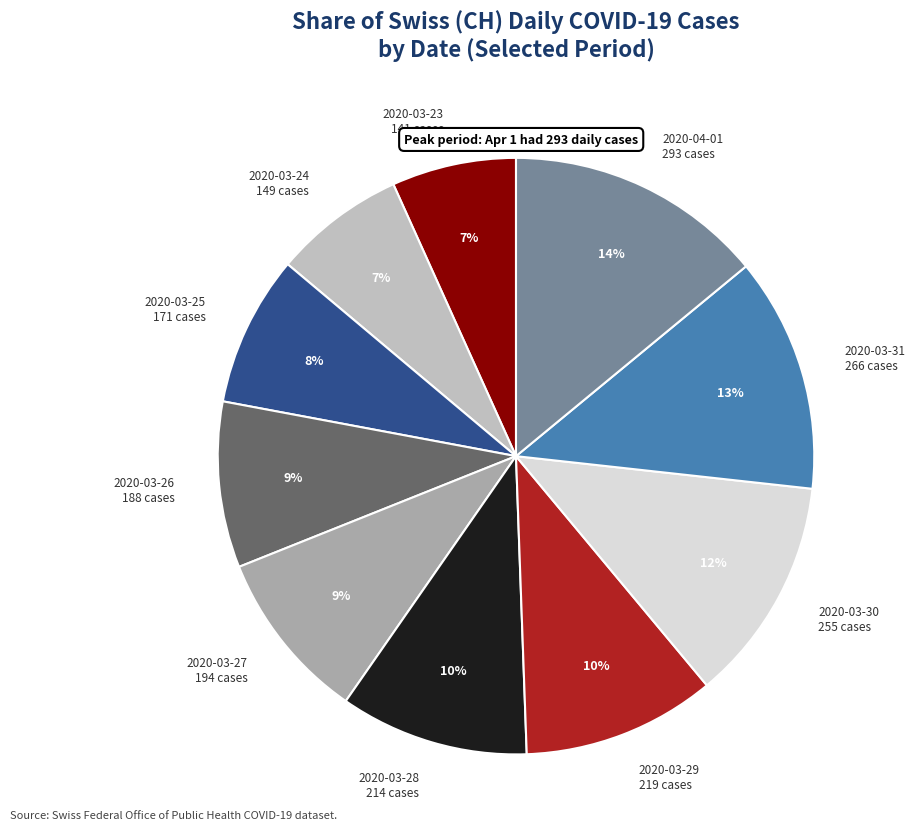

Is the sum of 2020-04-01 293 cases and 2020-03-25 171 cases greater than half?

No